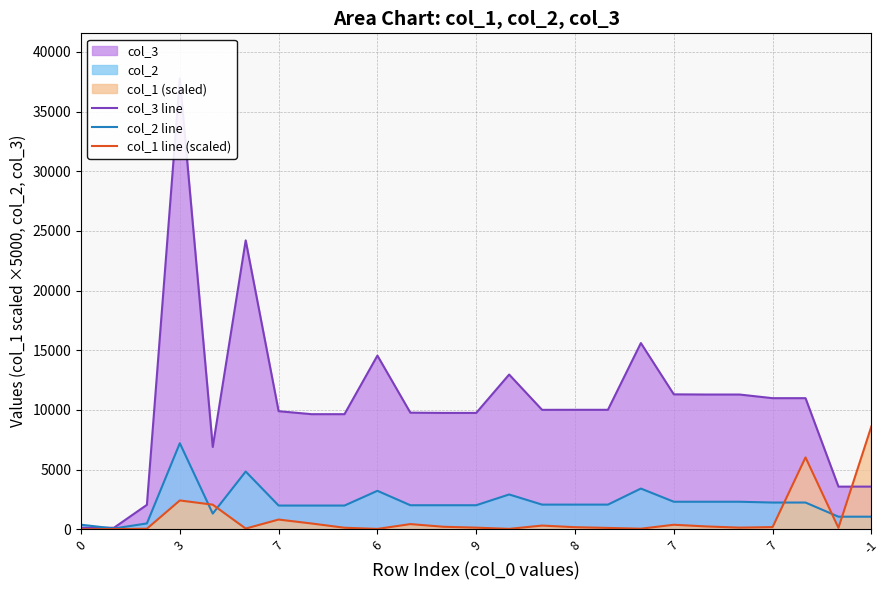

True or false: col_3 line and col_1 line (scaled) intersect in this chart.

True